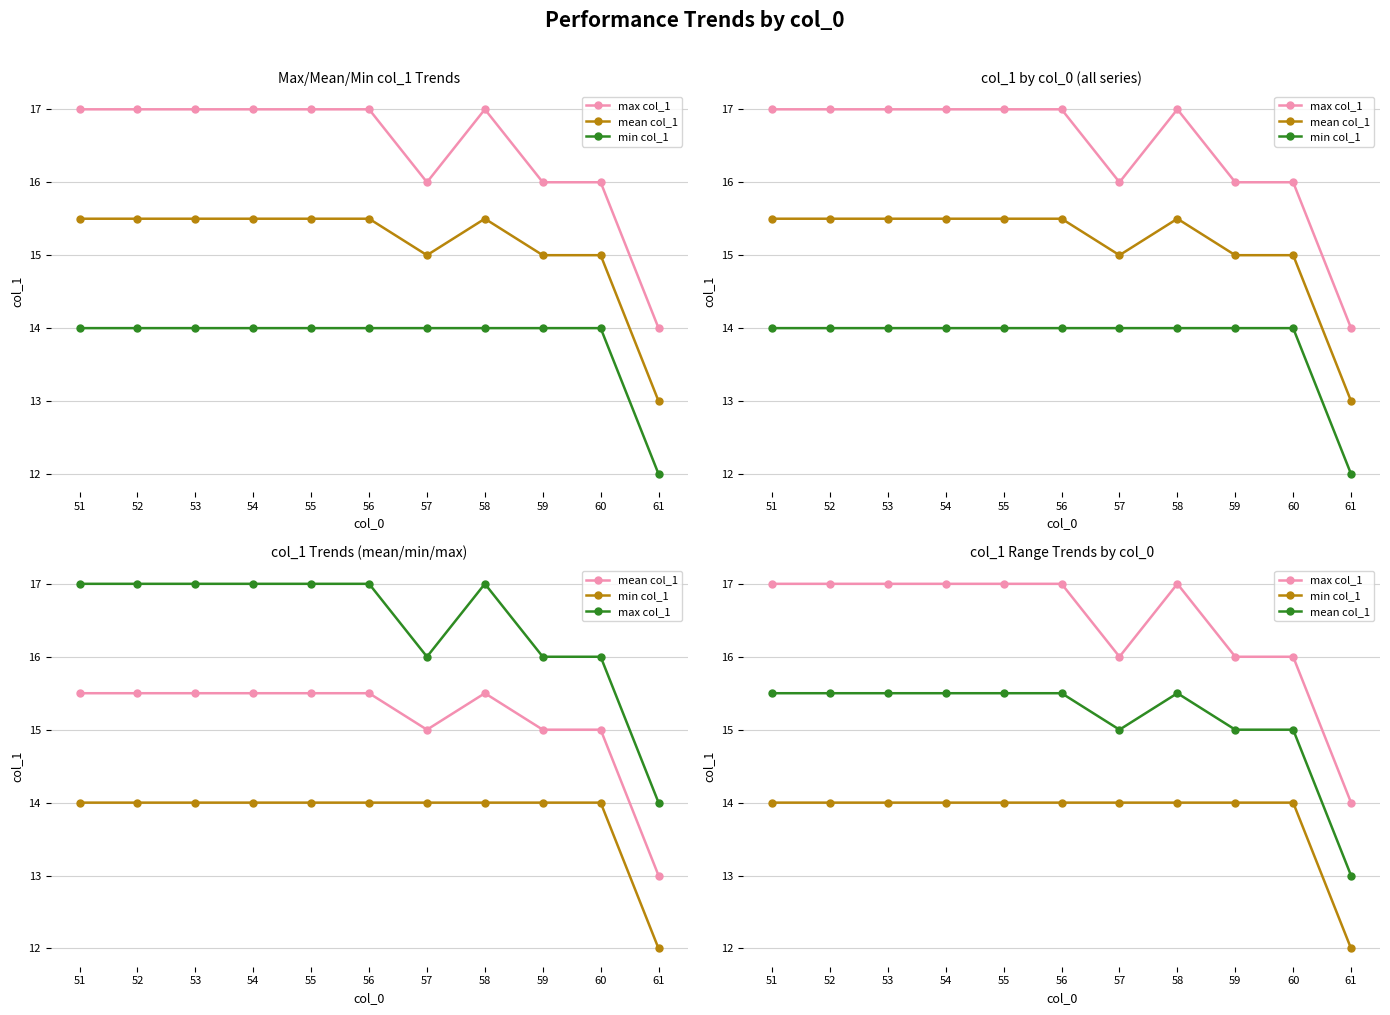

True or false: max col_1 and mean col_1 cross at least once.

False